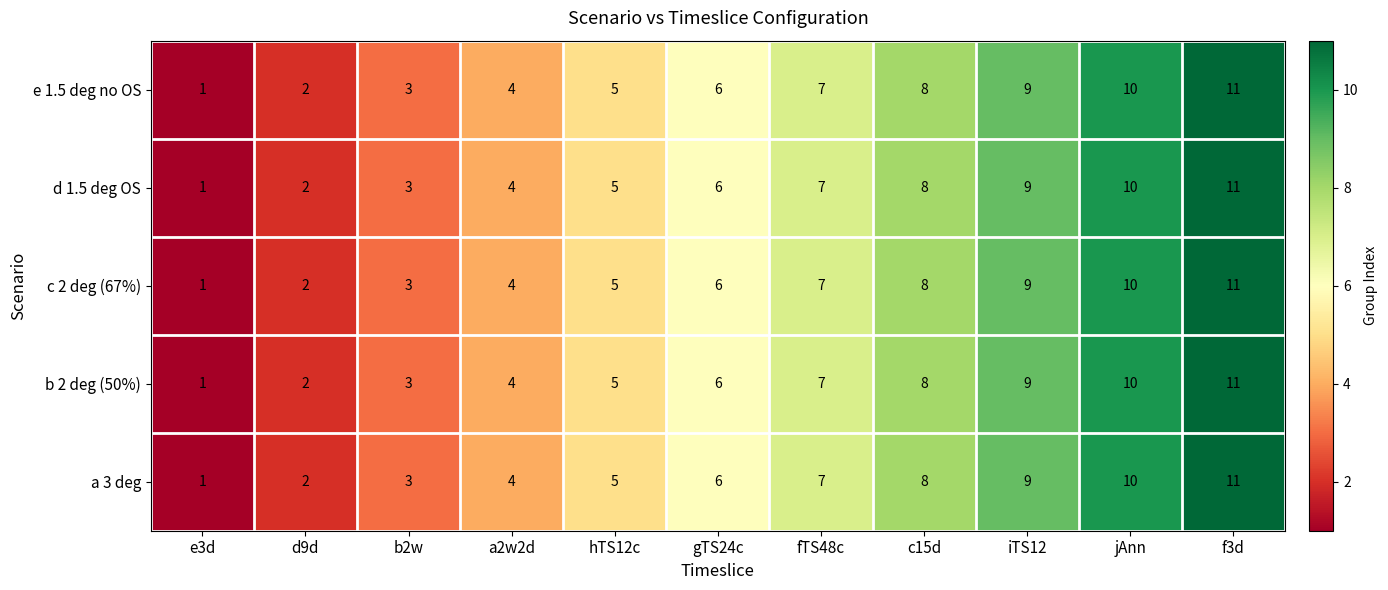

Count the d 1.5 deg OS values in the range 3 to 9.

7